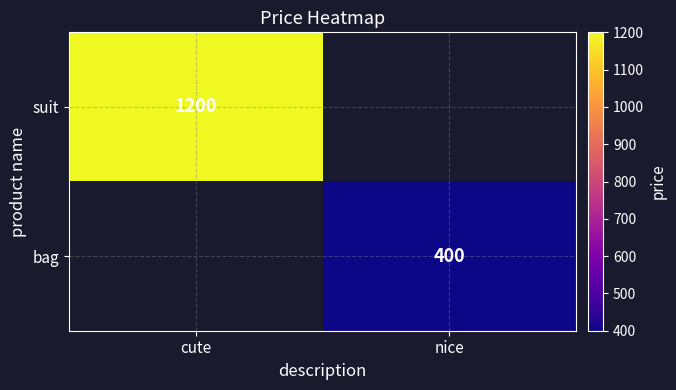

Is the value of suit at cute greater than the value of bag at nice?

Yes